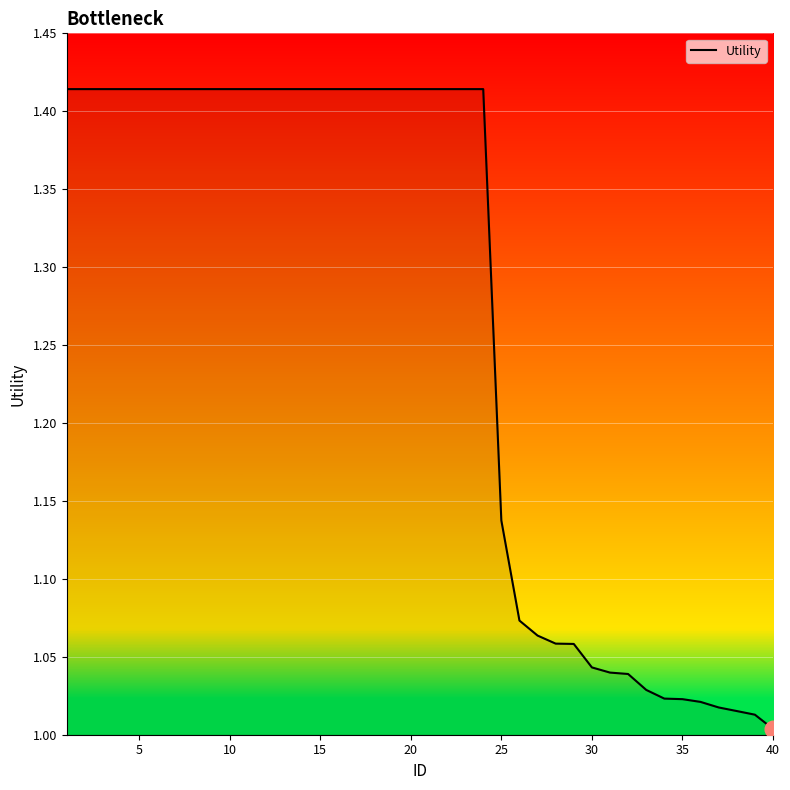

What is the difference between the maximum and minimum values?

0.4